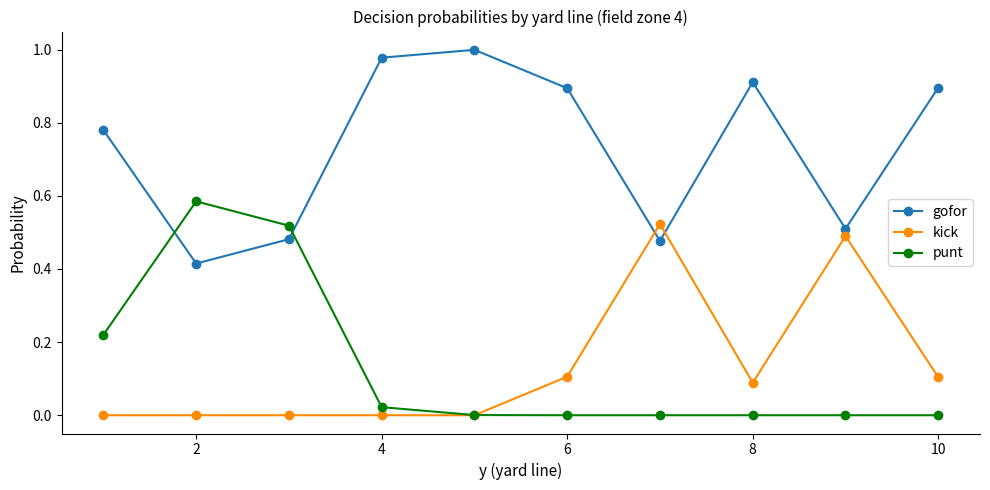

Count the number of data series in this chart.

3